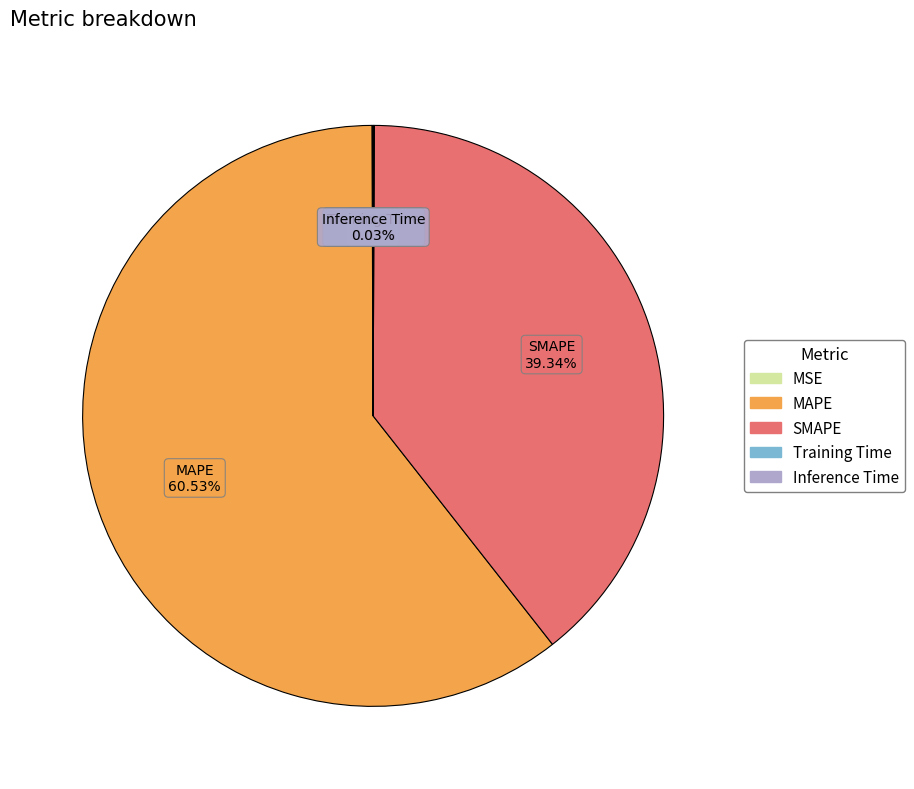

Which category has the biggest portion of the pie?

MAPE